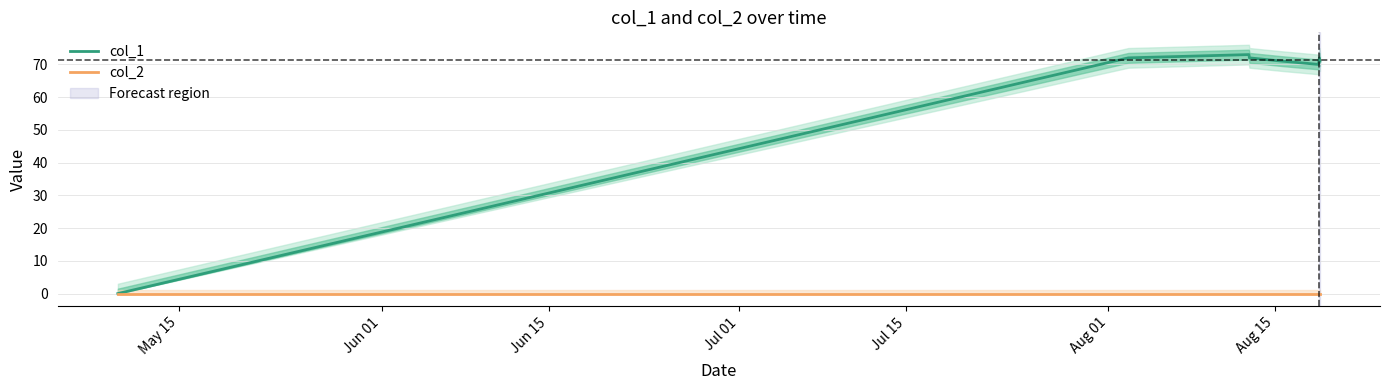

Between Jun 15 and Aug 15, which series saw the biggest shift?

col_1